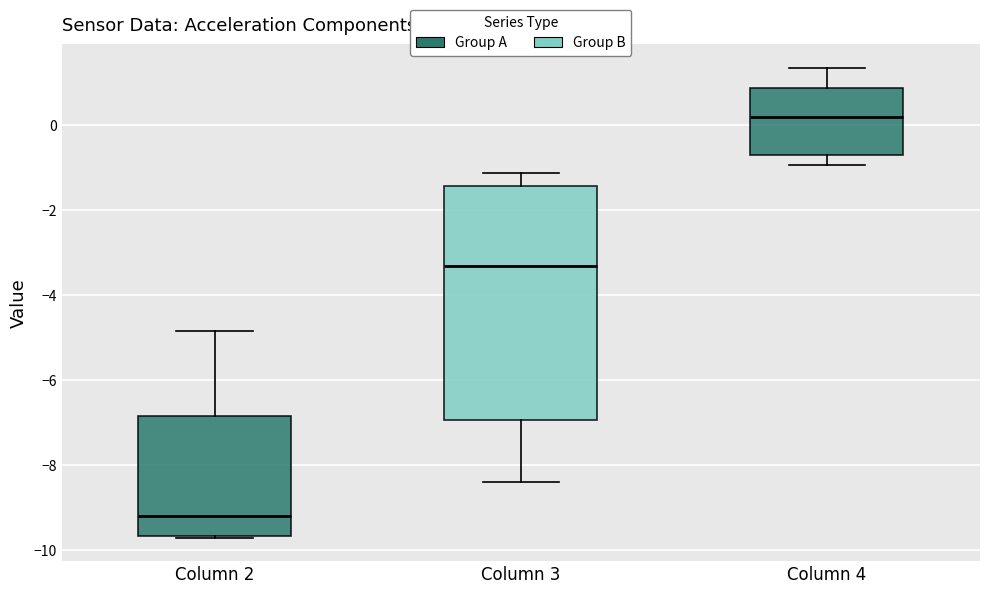

Reading left to right, read every box against the y-axis: the position of its median line, the range the box covers, and the ends of its whiskers. The values are not printed on the chart, so give them approximately, as read against the axis.

Column 2: median -9.2, box -9.6 to -6.8, whiskers -9.8 to -4.8
Column 3: median -3.4, box -7.0 to -1.4, whiskers -8.4 to -1.2
Column 4: median 0.2, box -0.8 to 0.8, whiskers -1.0 to 1.4